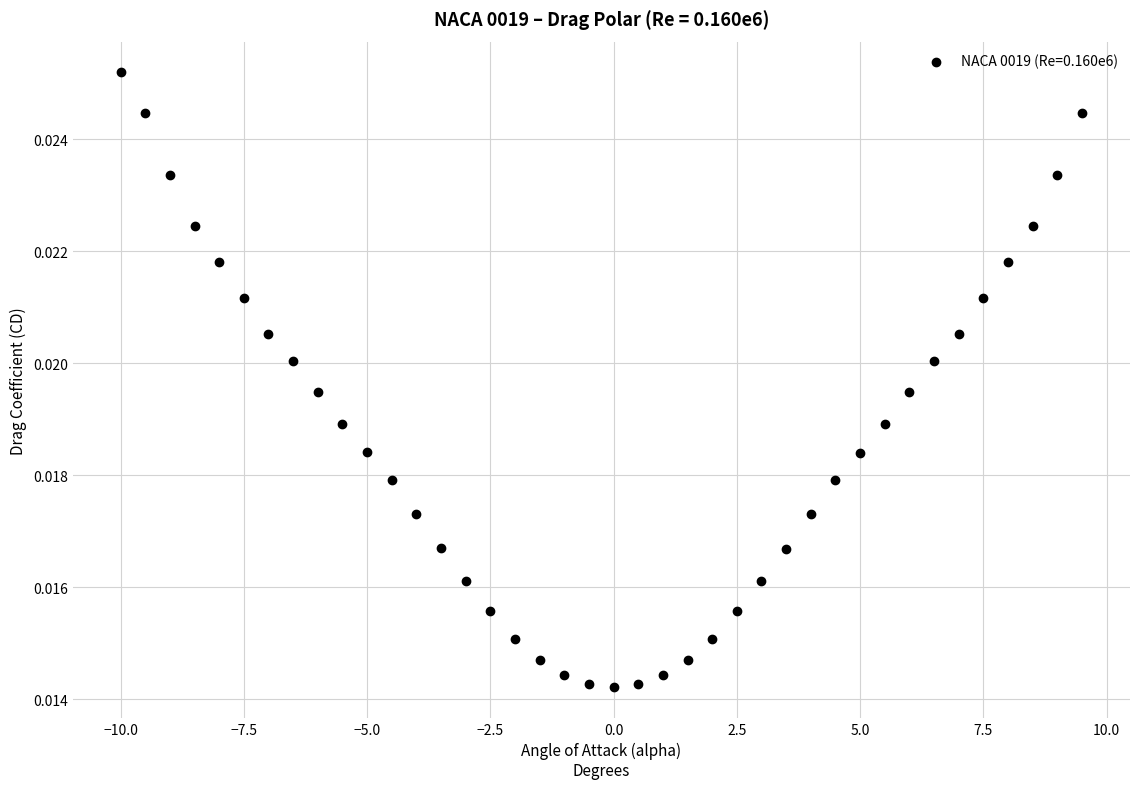

What is the range of X values (max minus min)?

19.5